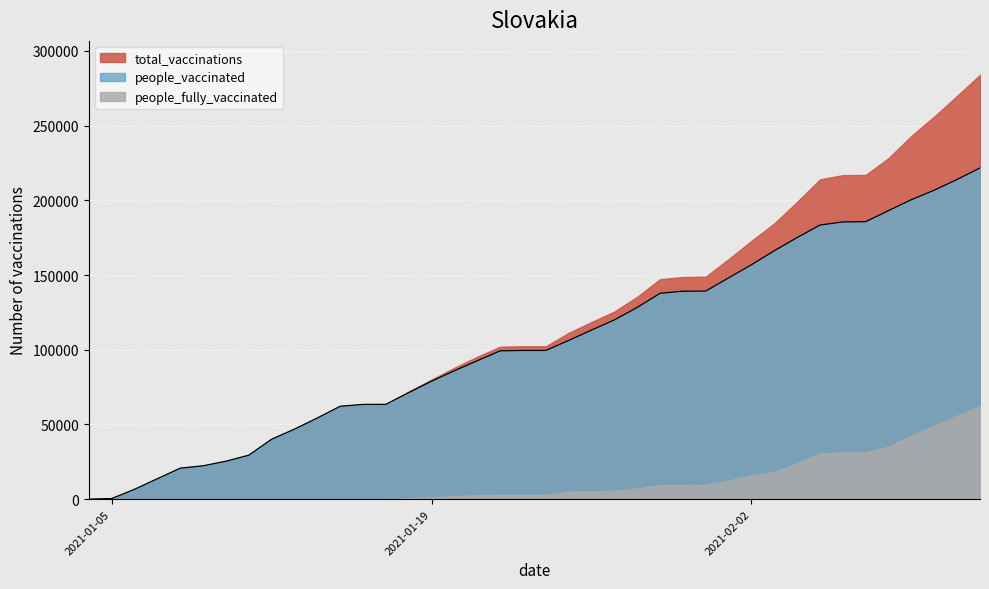

What is the label of the 14th point from the left?

2021-01-17